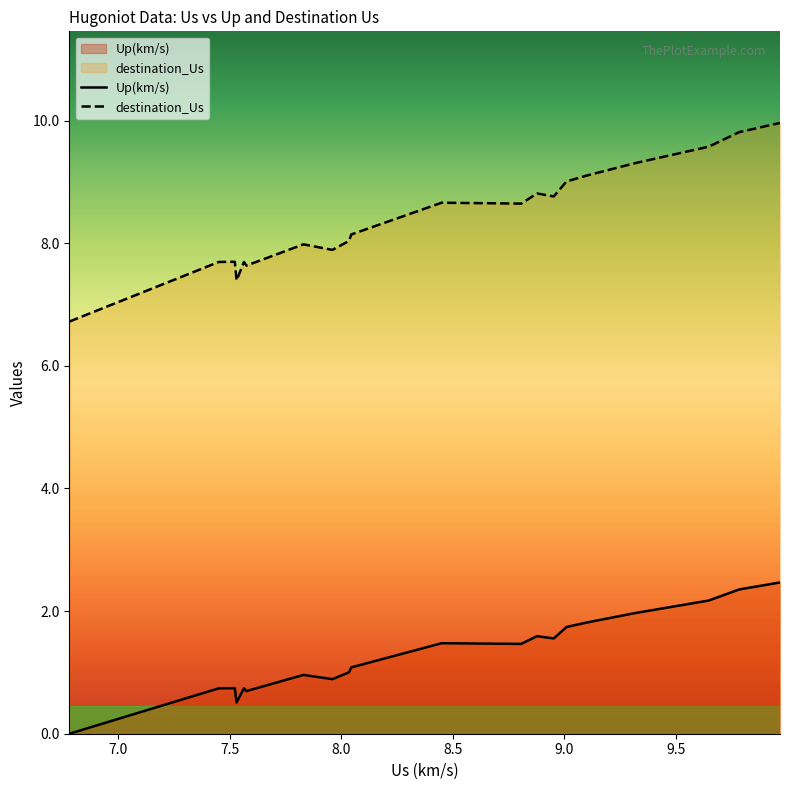

True or false: Up(km/s) and destination_Us intersect in this chart.

False